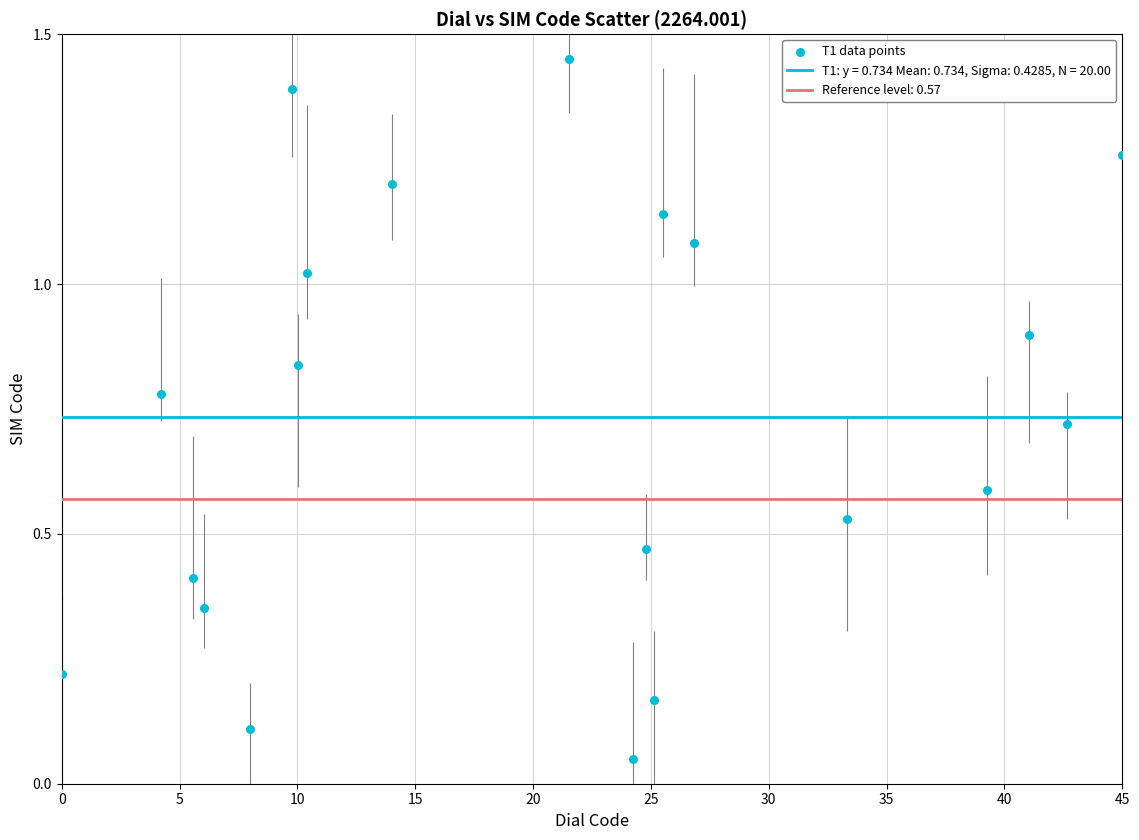

What is the range of X values (max minus min)?

45.0